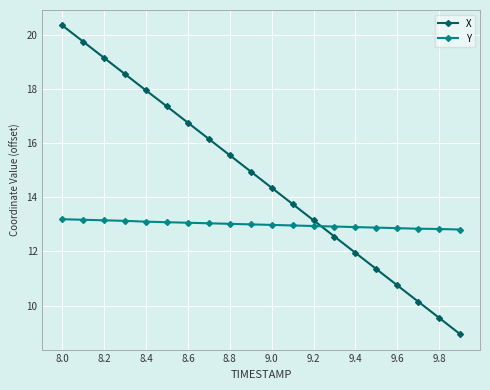

Which series has the largest total across all categories?

X